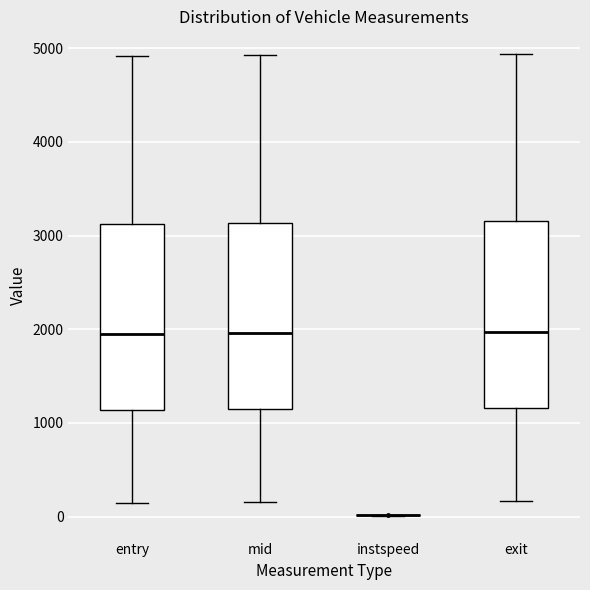

Reading left to right, read every box against the y-axis: the position of its median line, the range the box covers, and the ends of its whiskers. The values are not printed on the chart, so give them approximately, as read against the axis.

entry: median 1900, box 1100 to 3100, whiskers 100 to 4900
mid: median 2000, box 1100 to 3100, whiskers 200 to 4900
instspeed: box collapsed to a line at 0, whiskers 0 to 0
exit: median 2000, box 1200 to 3200, whiskers 200 to 4900